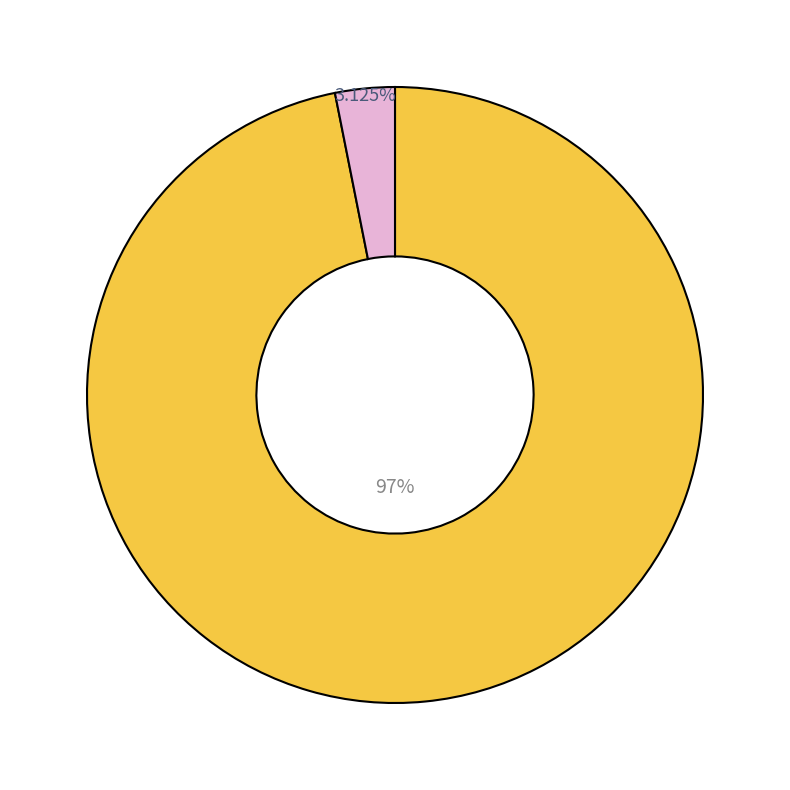

Is there any slice that represents more than half of the pie?

Yes